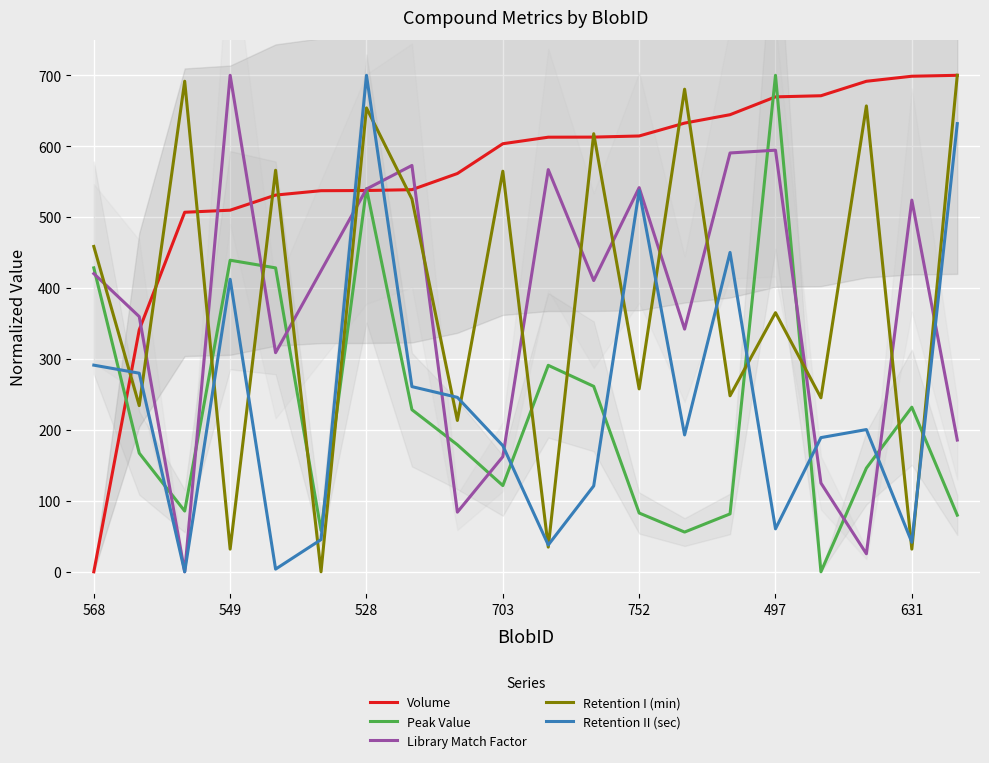

What are all the series names shown in the legend?

Volume, Peak Value, Library Match Factor, Retention I (min), Retention II (sec)